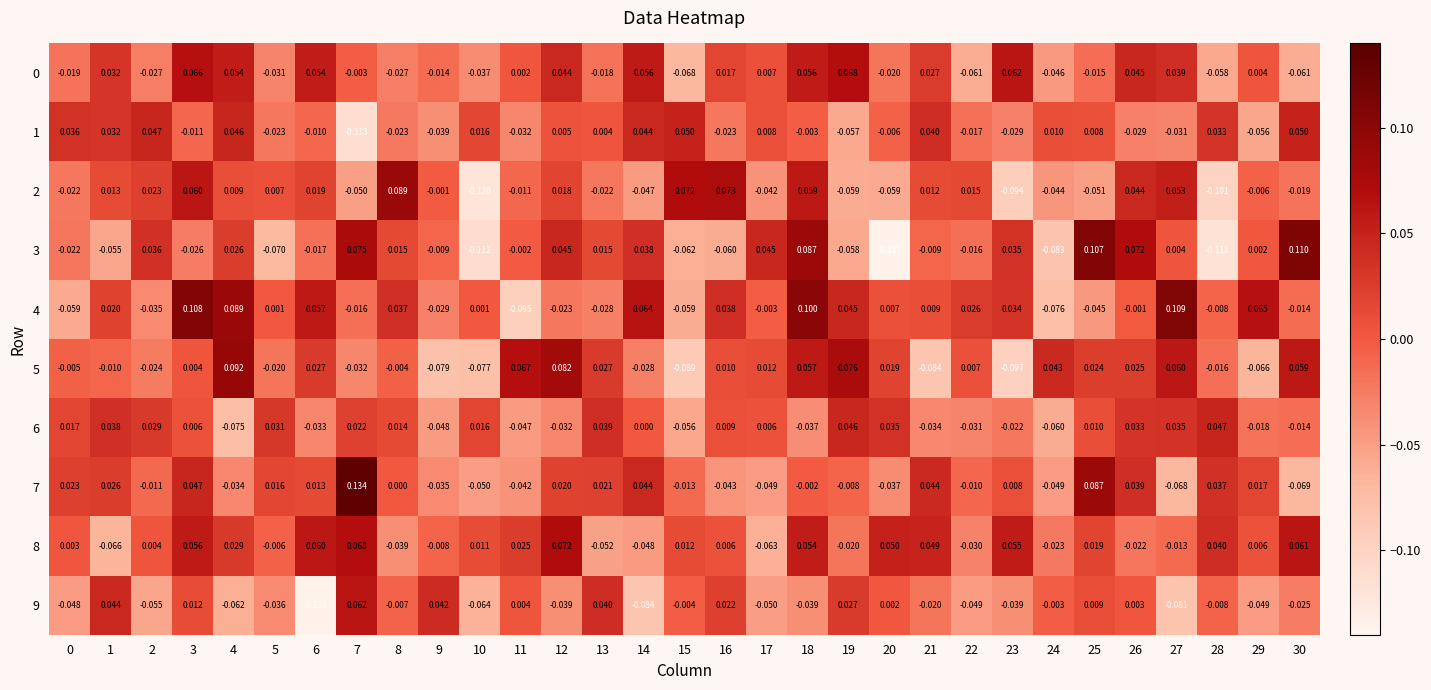

Is the value of 7 at 28 greater than the value of 5 at 20?

Yes